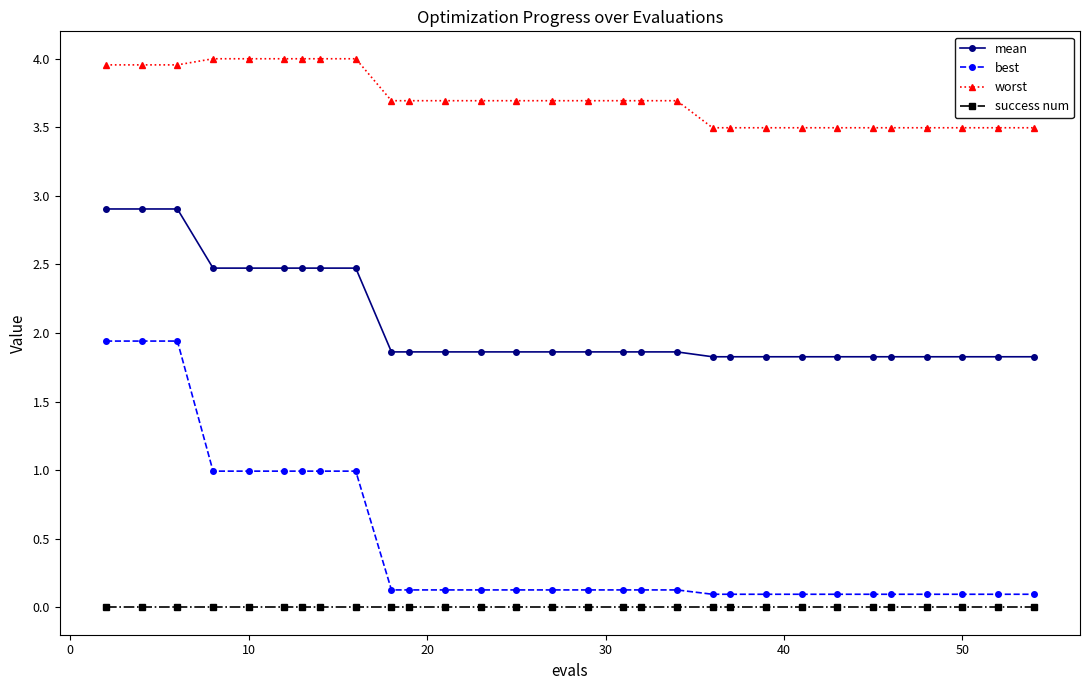

What is the highest value of the best series?

1.9